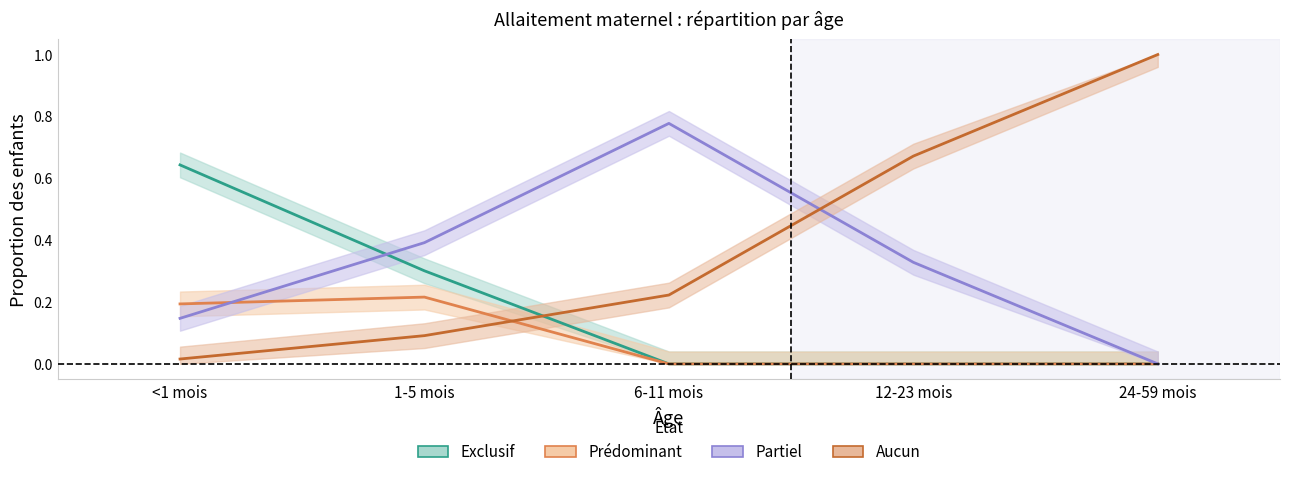

How many intersections are there between Aucun and Prédominant?

1